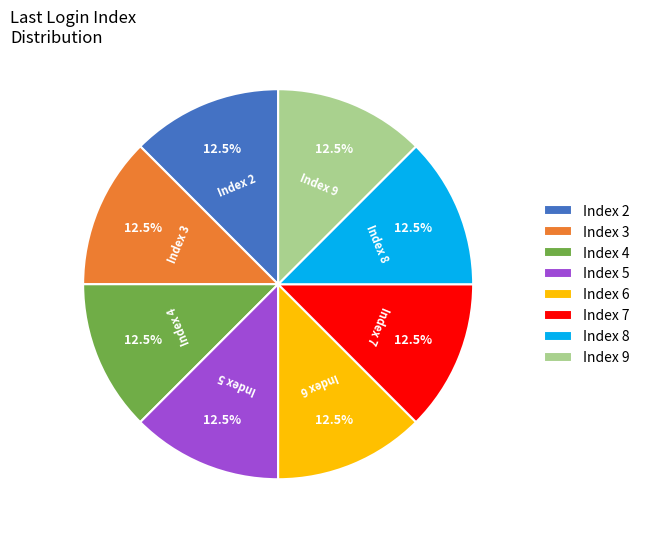

To the nearest percent, what is the average slice percentage?

12%